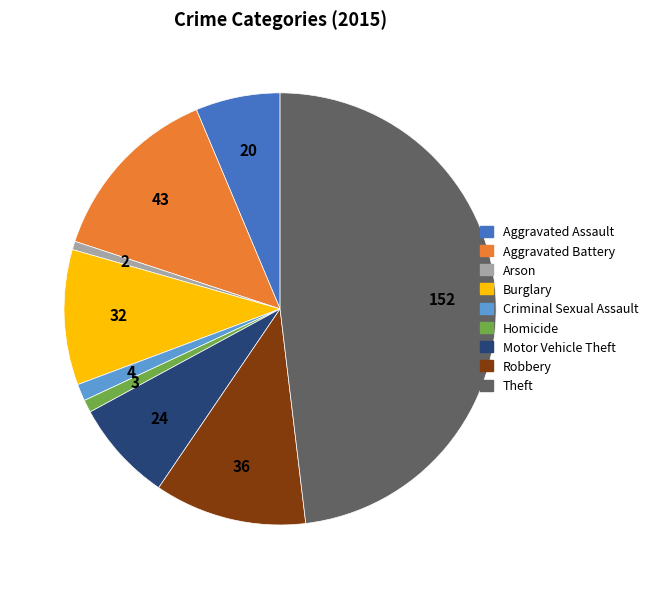

Is there a majority slice in this chart?

No